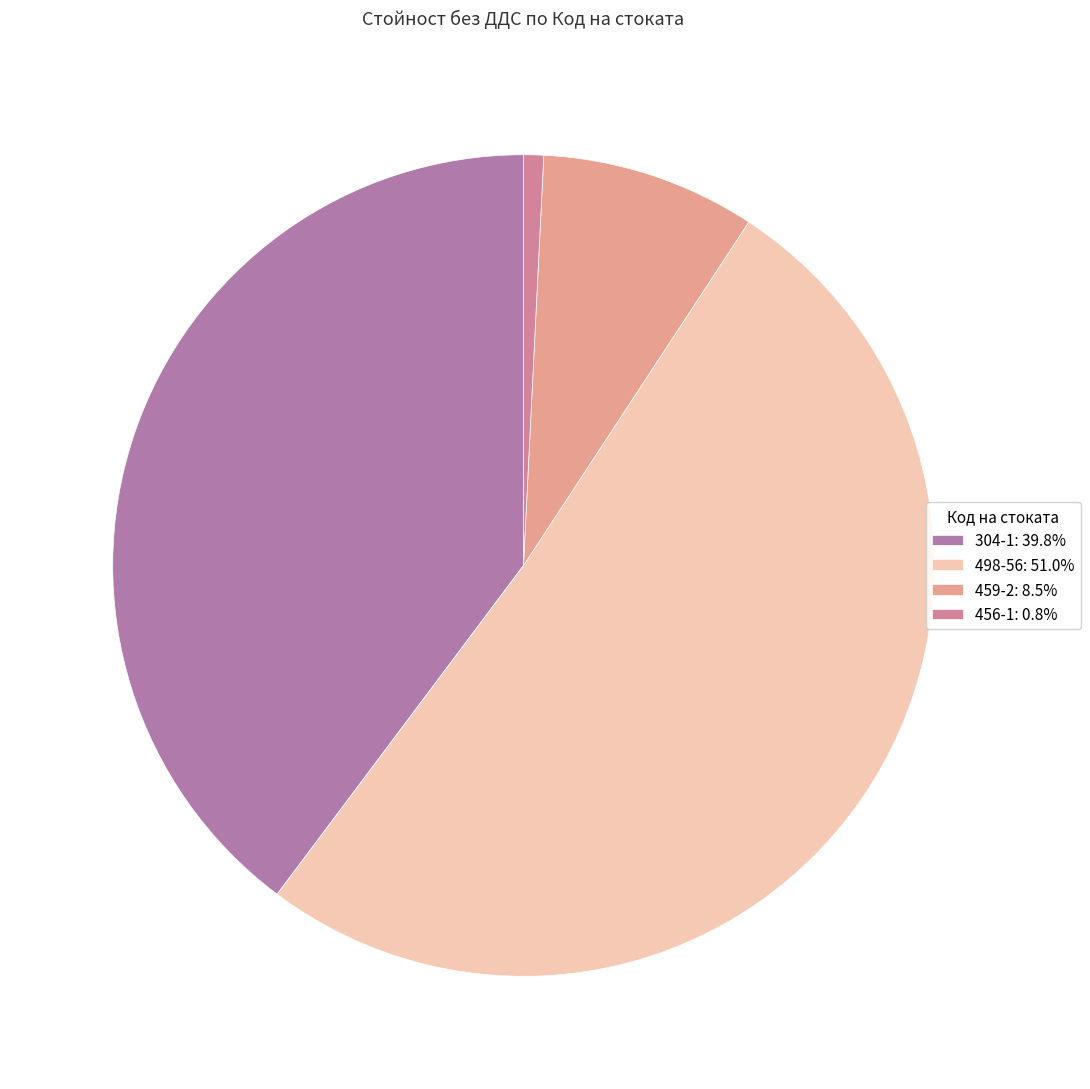

To the nearest percent, what is the difference between the largest and smallest slice percentages?

50%